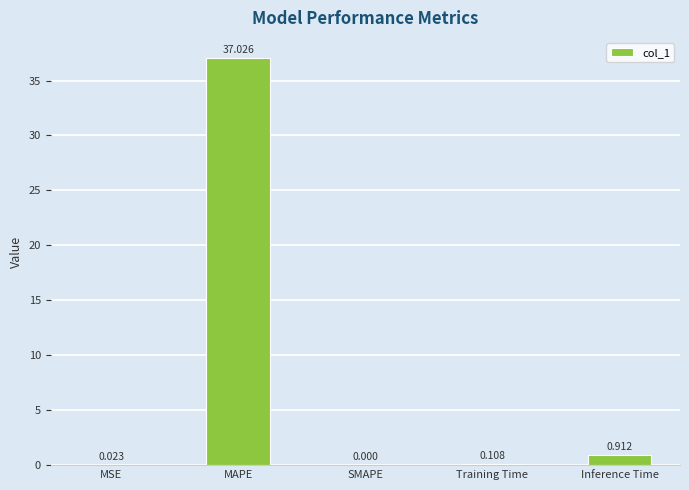

Which category has the highest value across all series?

MAPE